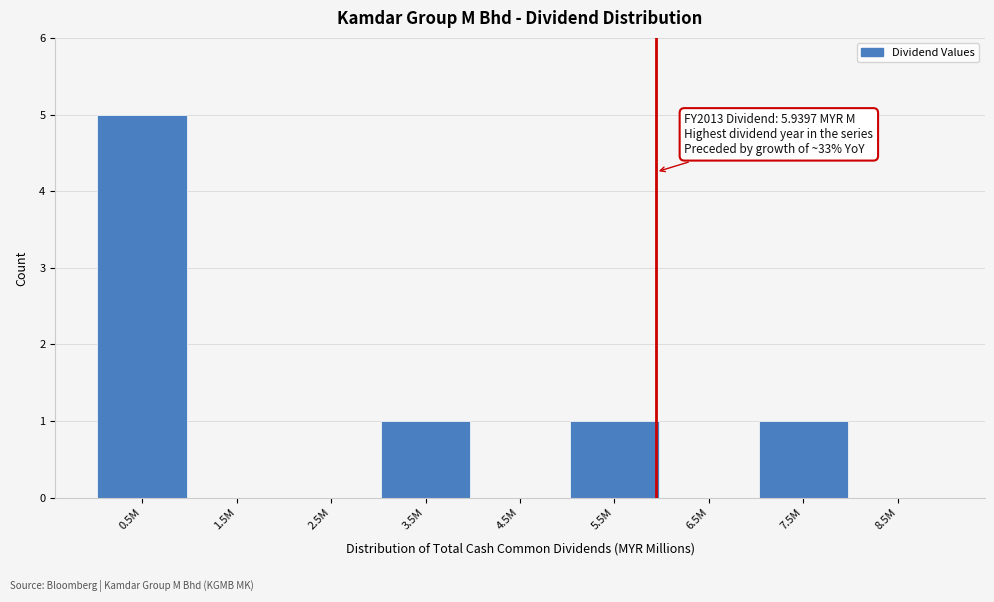

Reading left to right, transcribe all the data shown in this chart.

0.5M=5	1.5M=0	2.5M=0	3.5M=1	4.5M=0	5.5M=1	6.5M=0	7.5M=1	8.5M=0